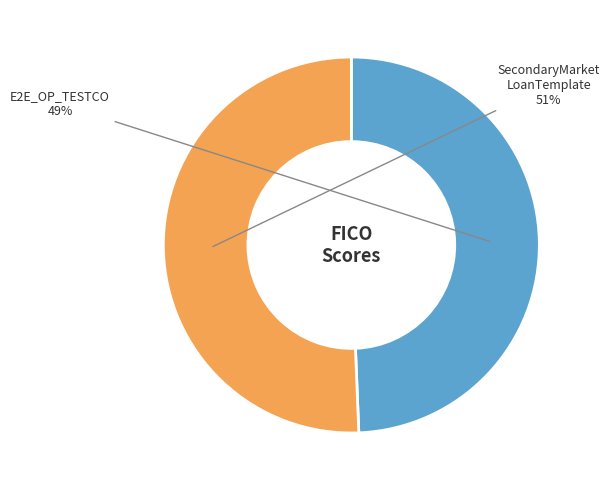

To the nearest percent, what is the average slice percentage?

50%